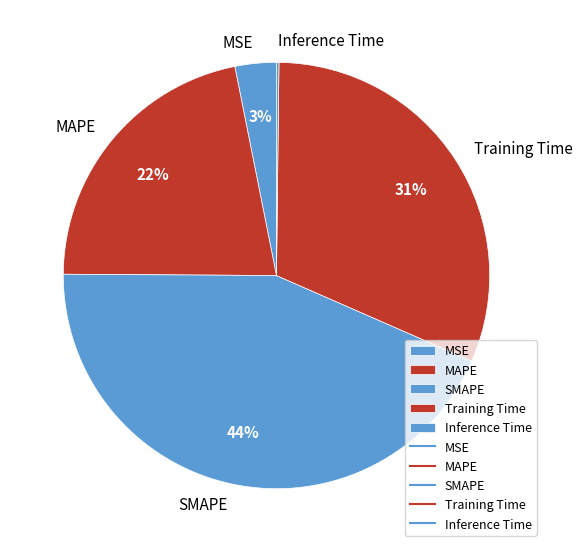

The Training Time slice represents 31% of the pie. True or false?

True